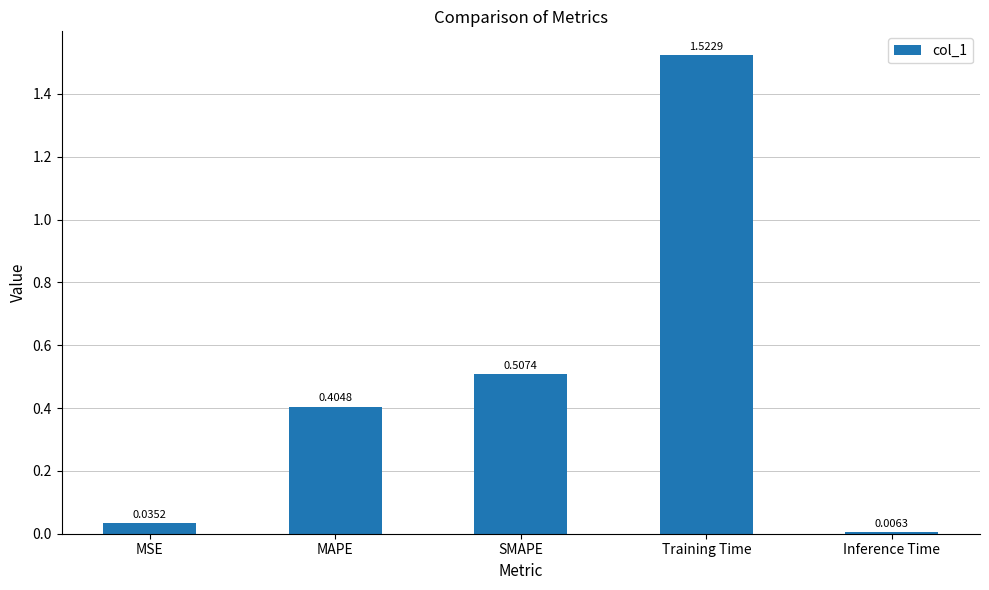

How many bars are there in total?

5